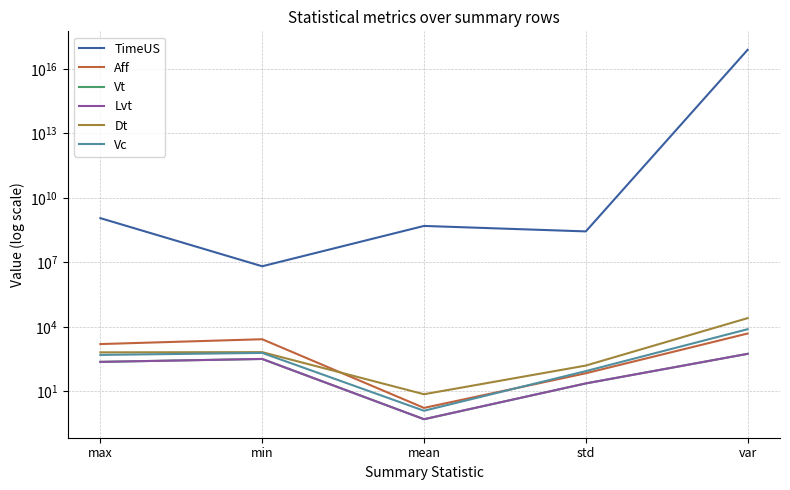

What is the label of the 5th point from the right?

max